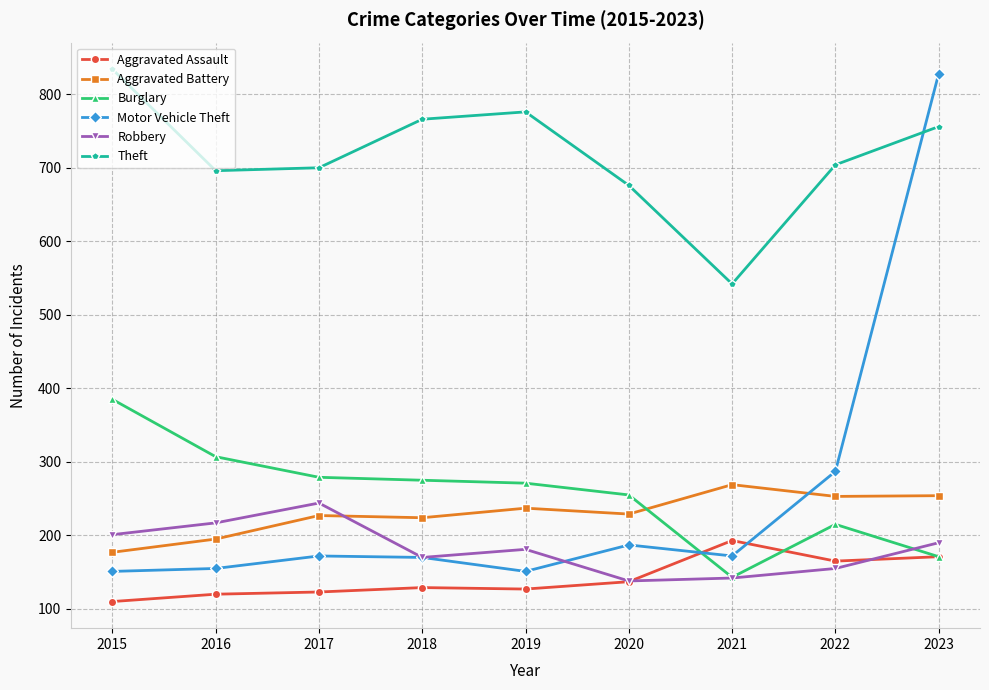

At which category does Robbery reach its first local peak?

2017